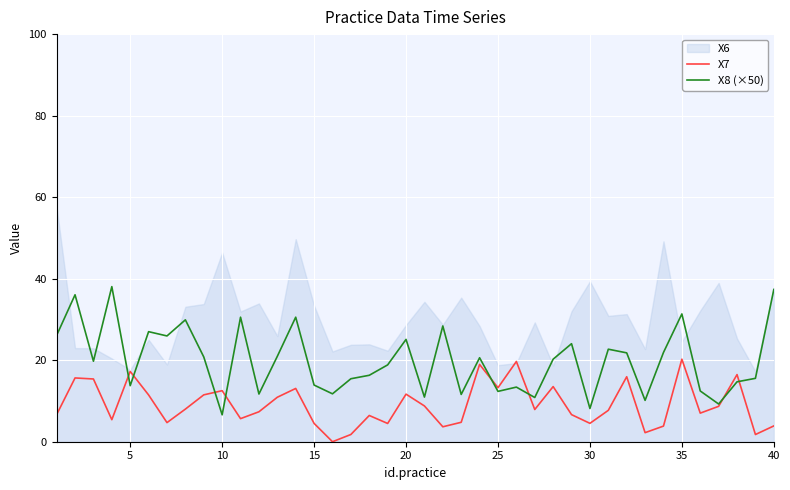

What is the highest value of the X7 series?

20.2